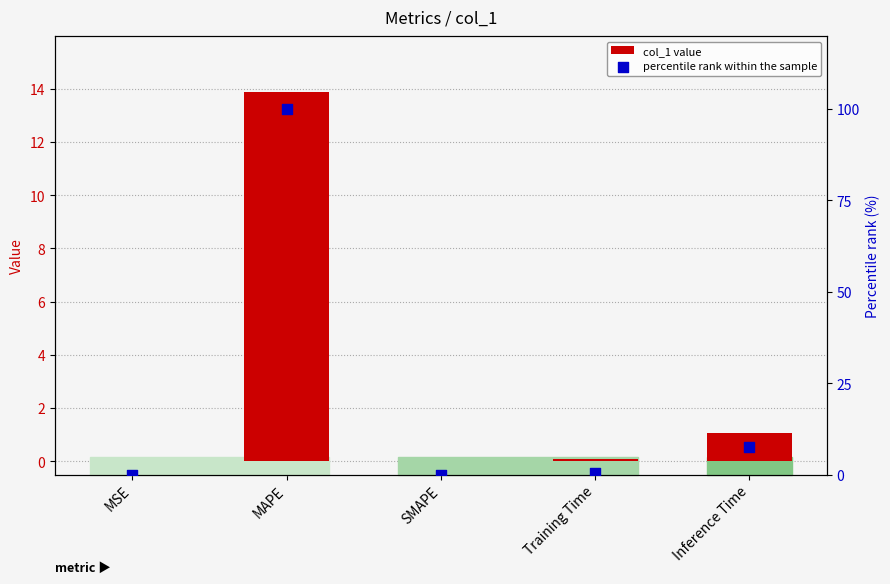

Which series contains the highest Y value?

percentile rank within the sample